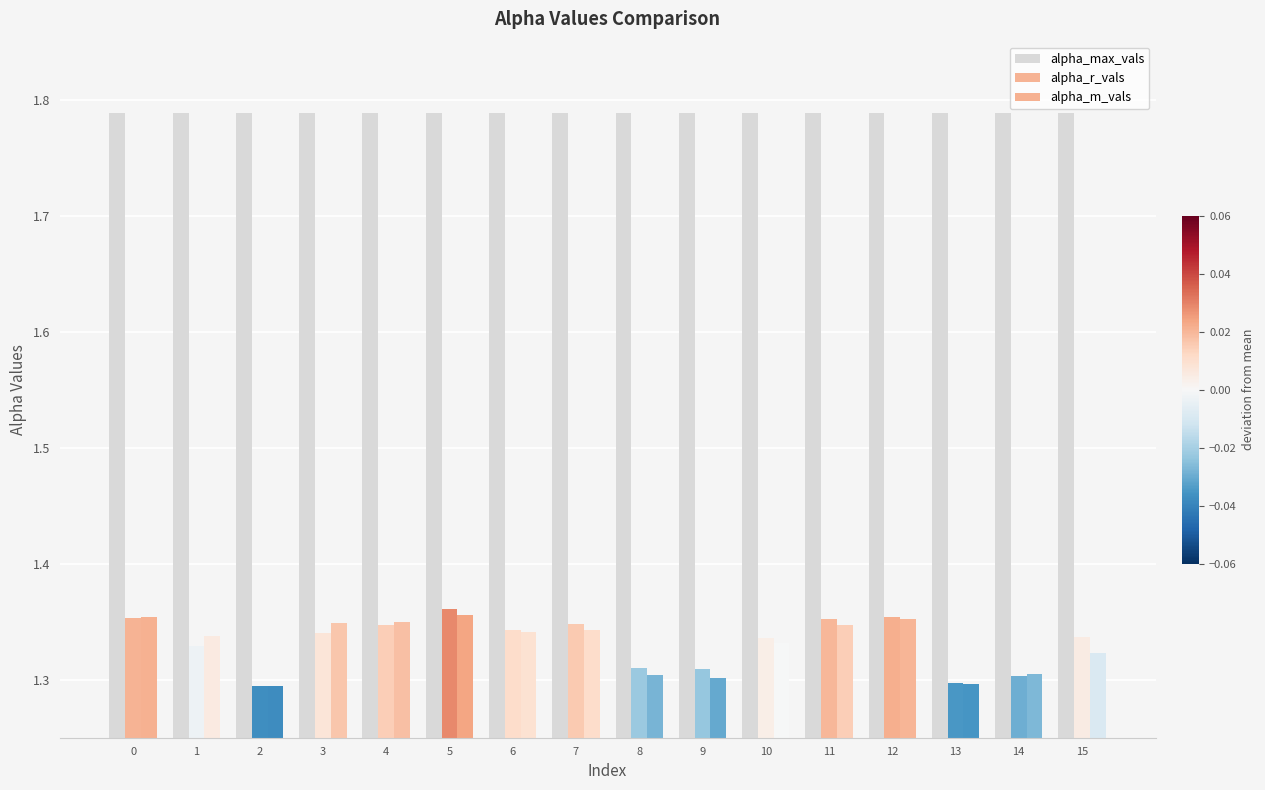

Count the number of categories in the chart.

16